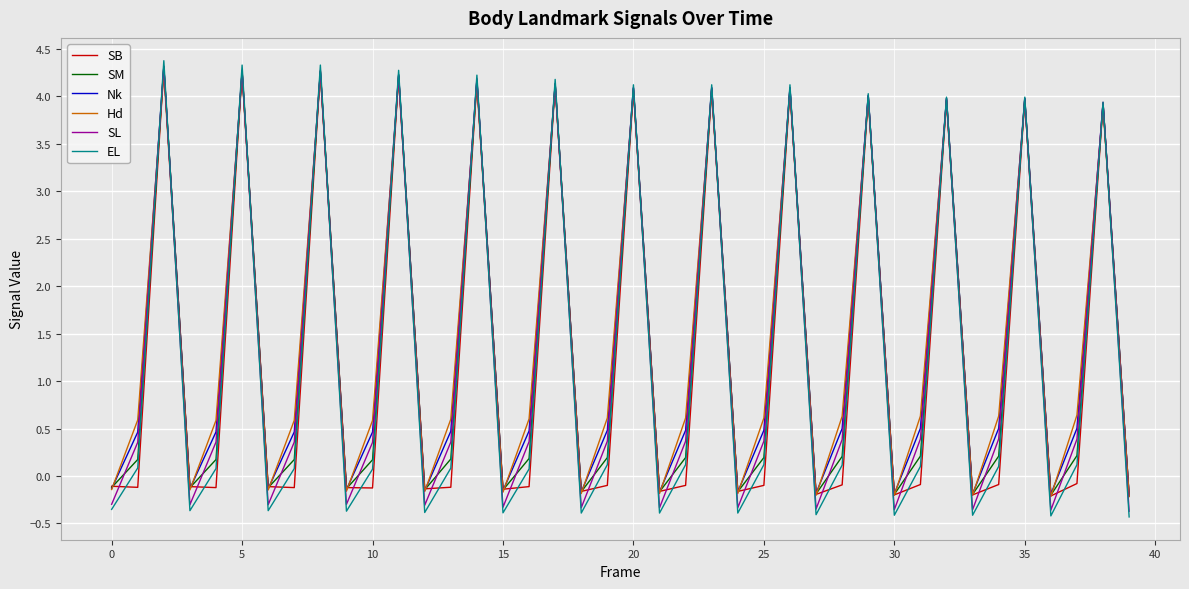

What is the minimum value shown in the chart?

-0.4